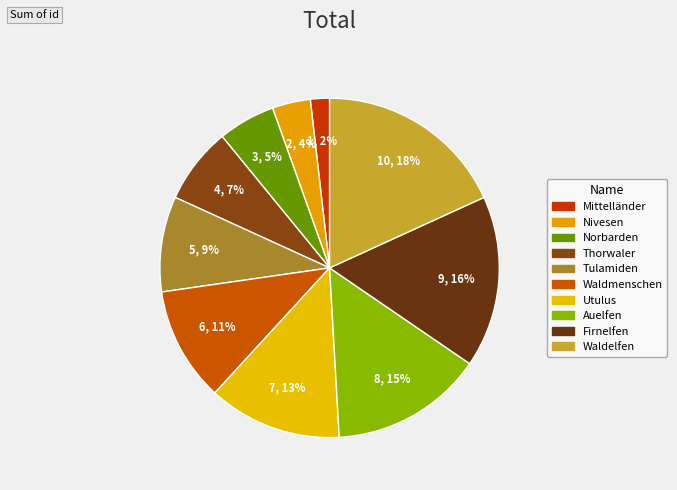

How many segments does this pie chart have?

10